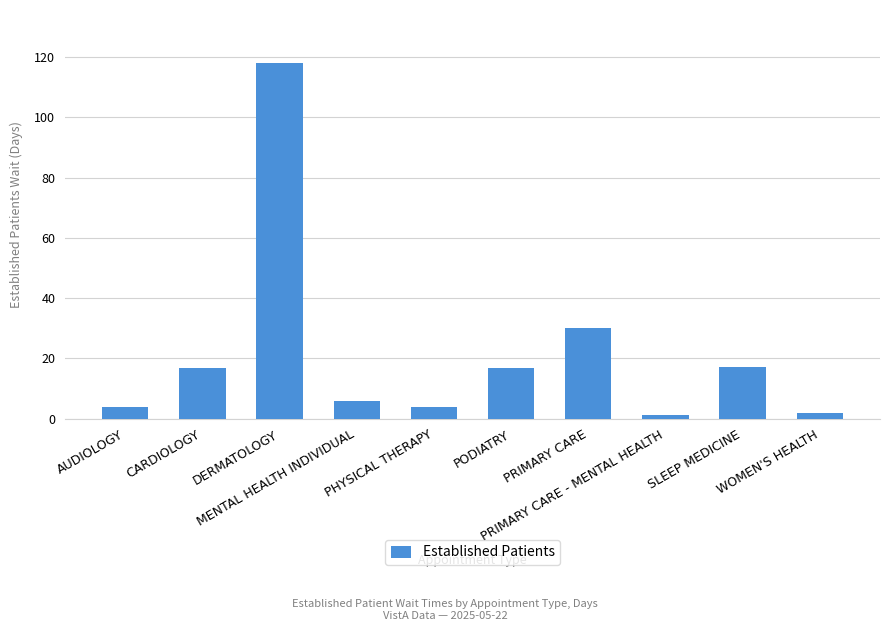

What is the value of the 4th bar from the left?

5.9